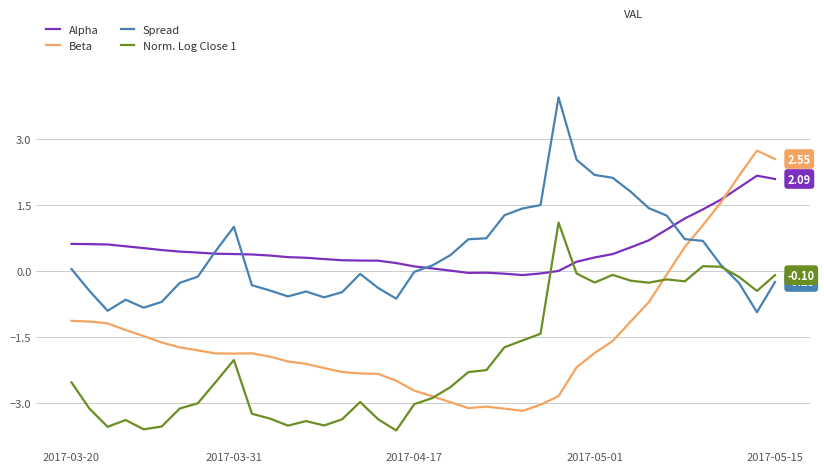

What are all the series names shown in the legend?

Alpha, Beta, Spread, Norm. Log Close 1